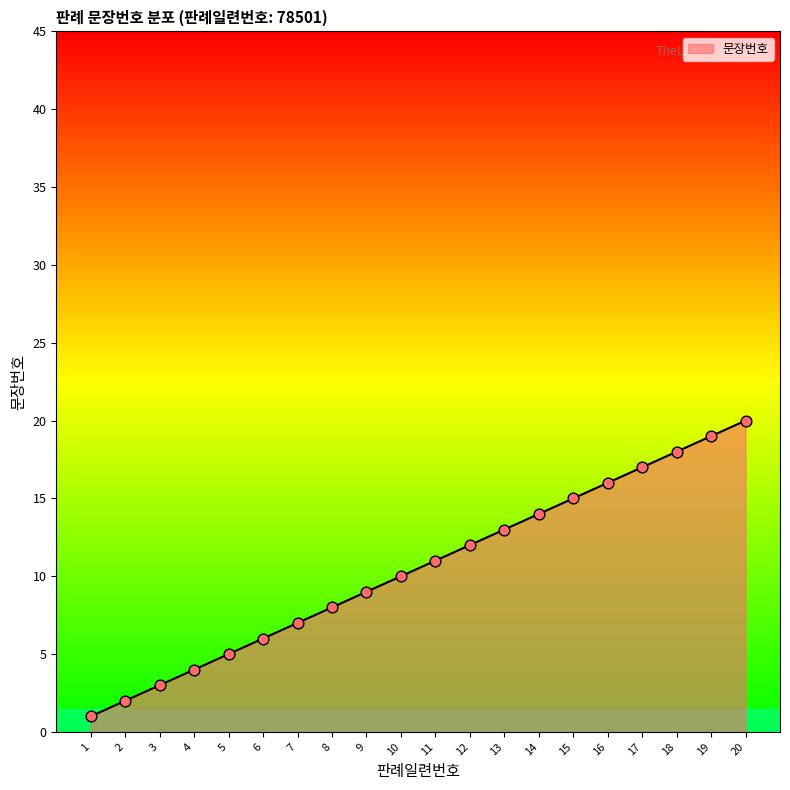

Between 15 and 18, which is larger?

18